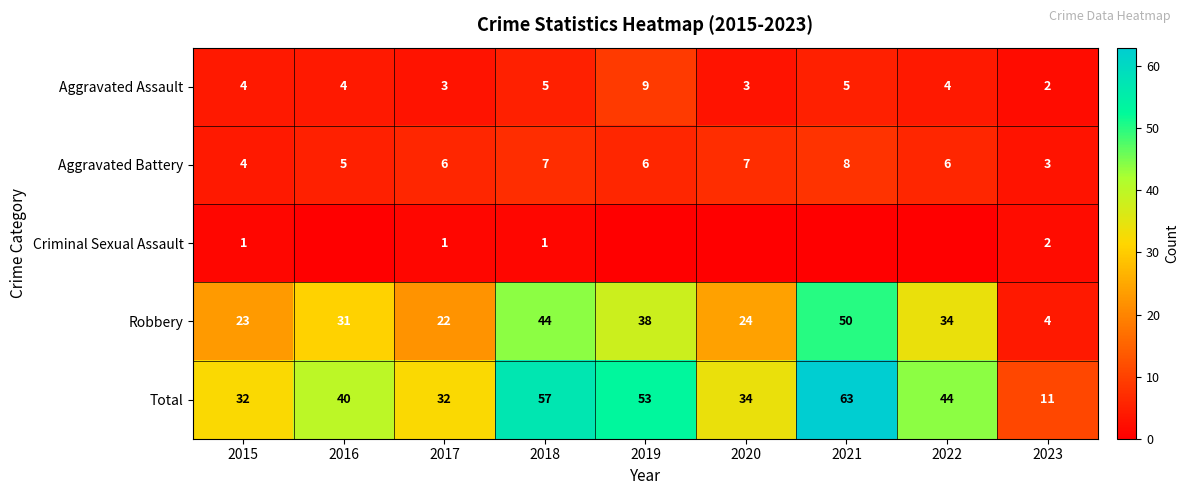

At which label does Aggravated Assault reach its minimum?

2023